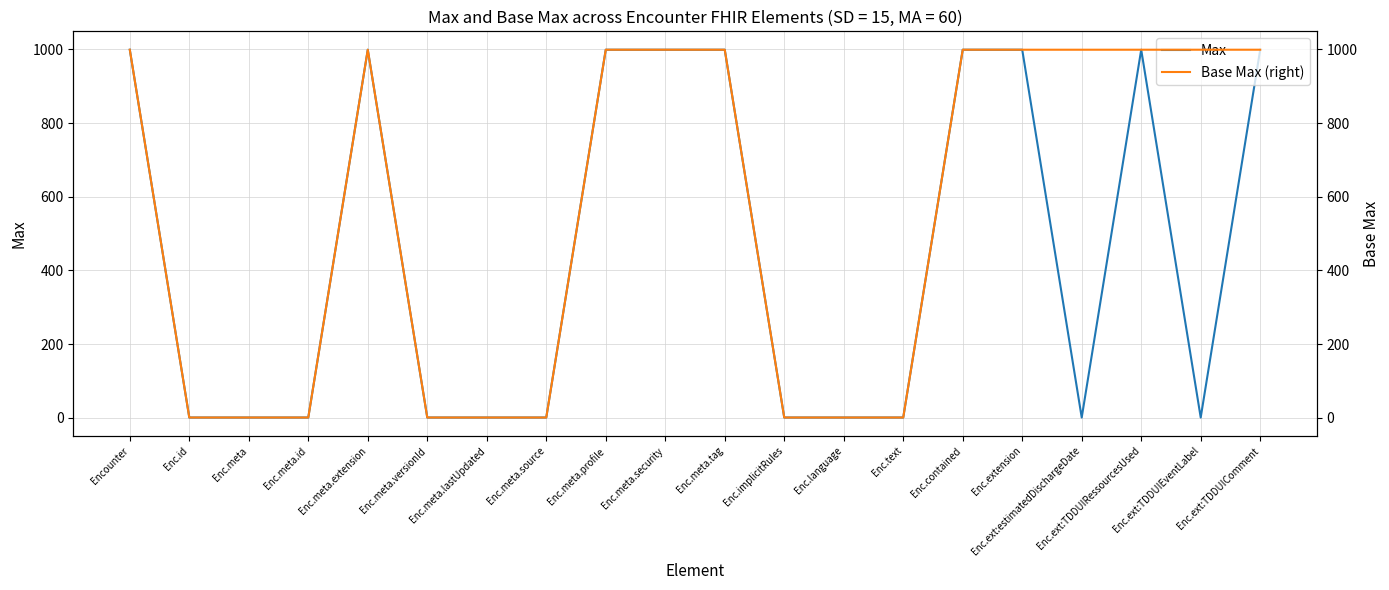

In Max, how many points are higher than both neighbors (excluding endpoints)?

2